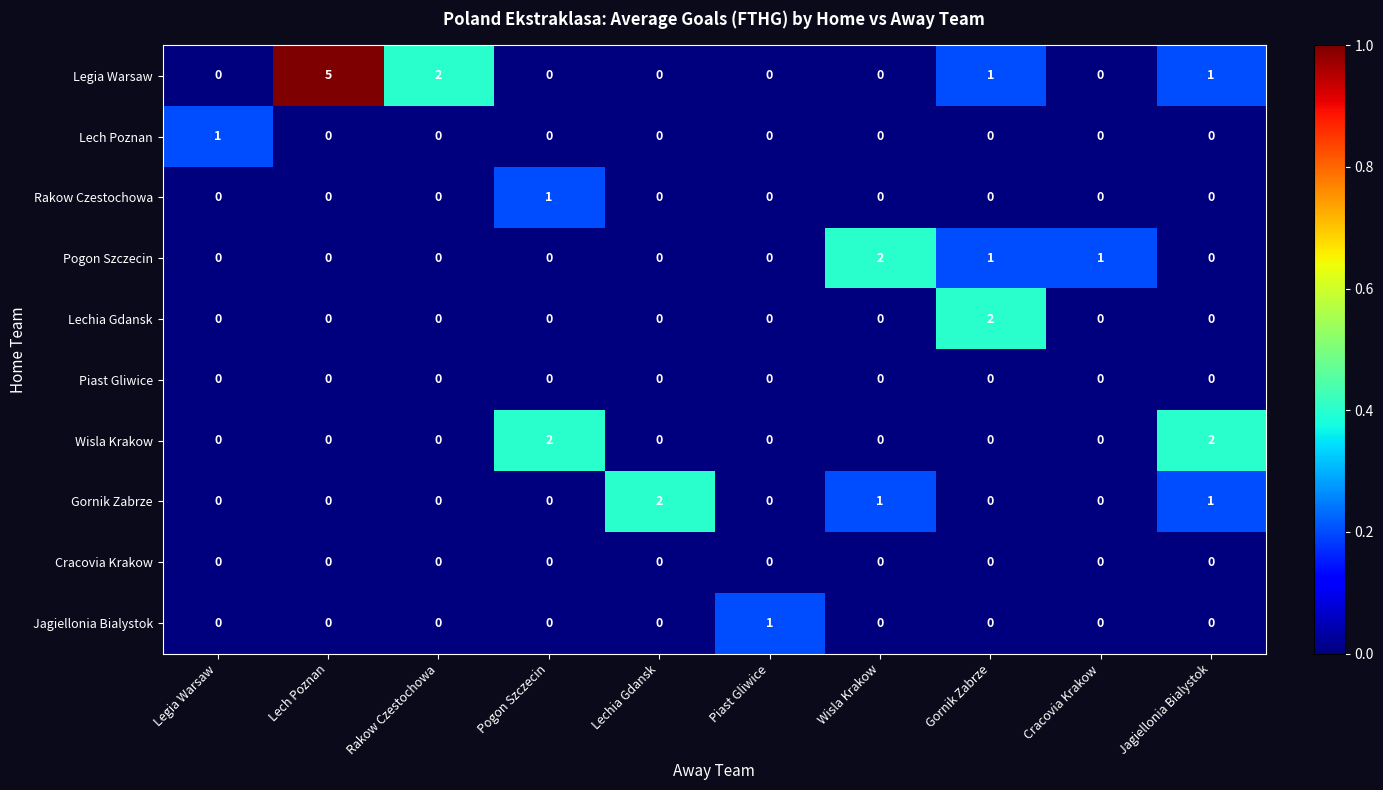

What is the total value across all series at Piast Gliwice?

1